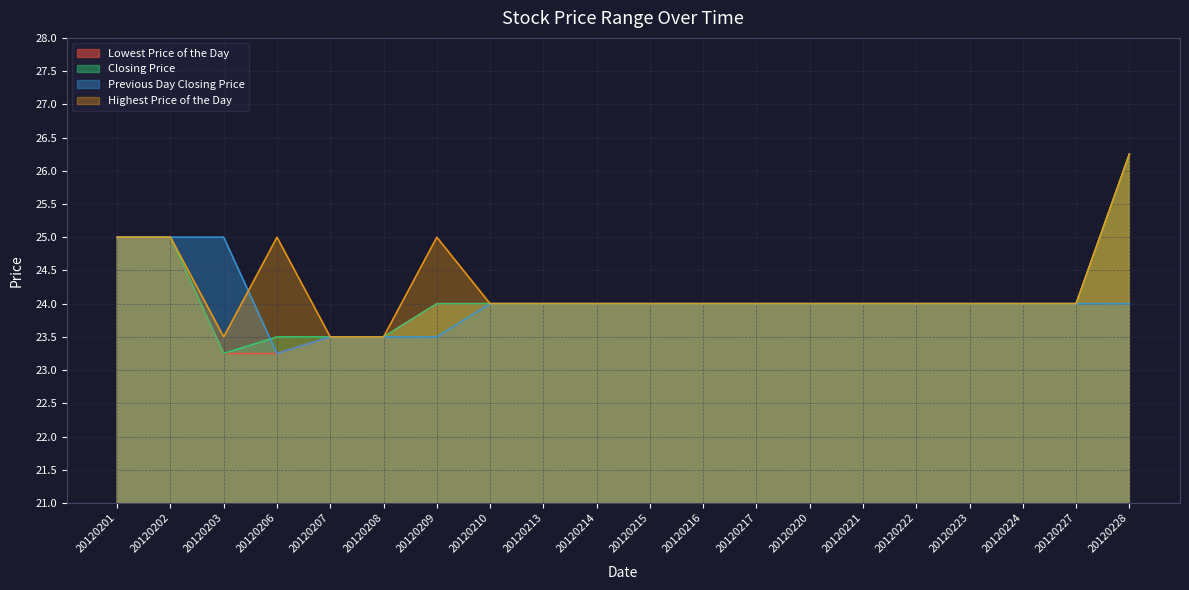

What is the sum of the Highest Price of the Day values at 20120228 and 20120216?

50.2